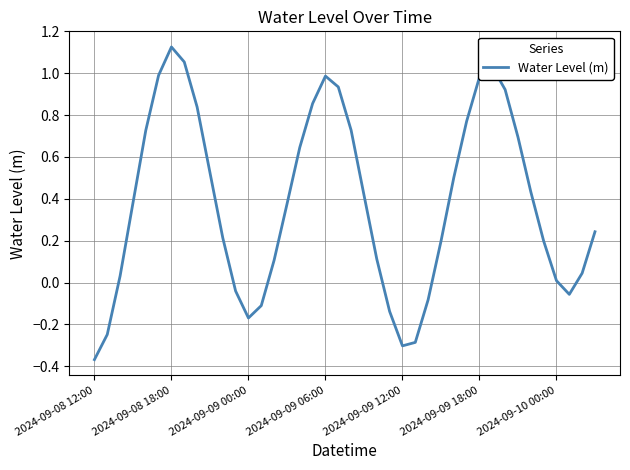

How many values are above zero?

30